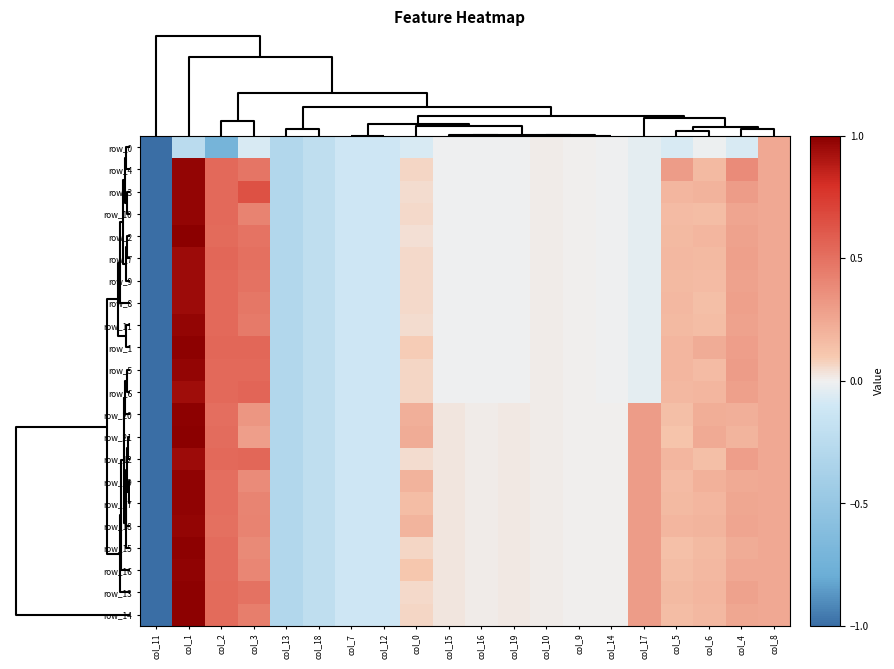

Count the number of data series in this chart.

22